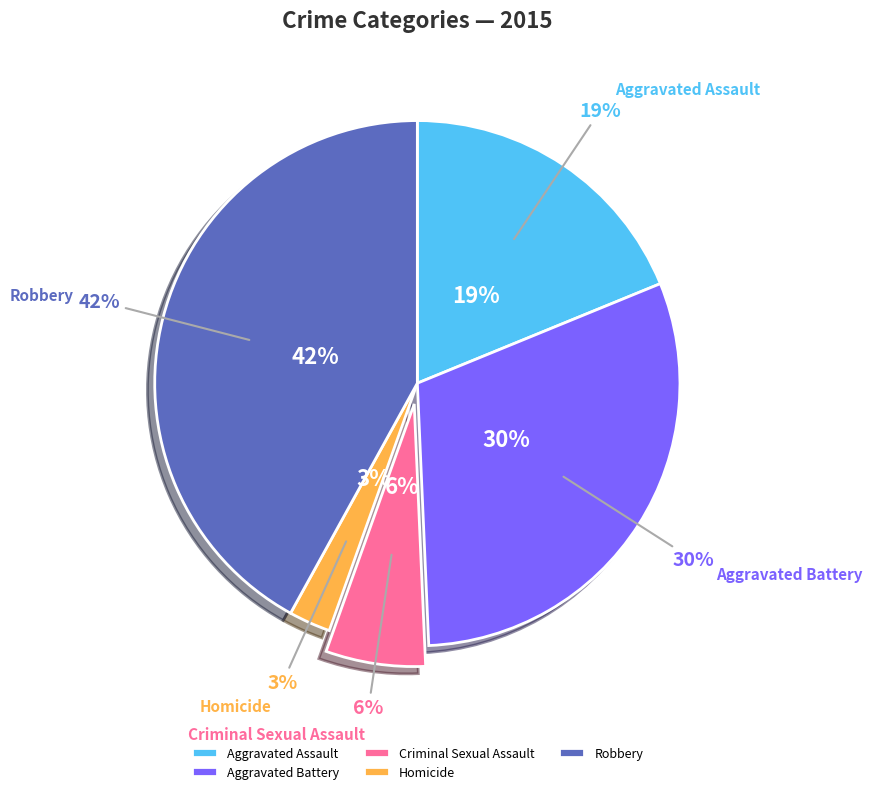

Which category has the biggest portion of the pie?

Robbery